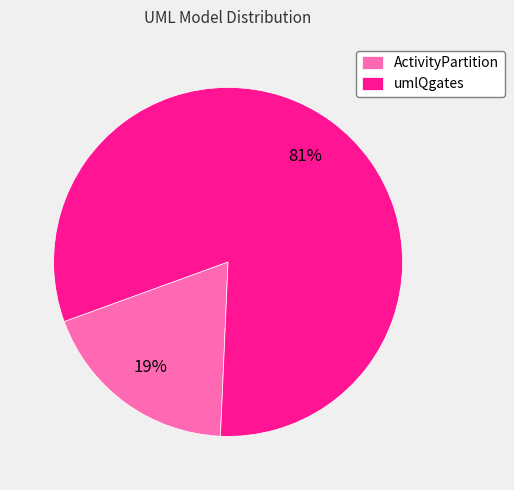

Is umlQgates the majority of the pie?

Yes